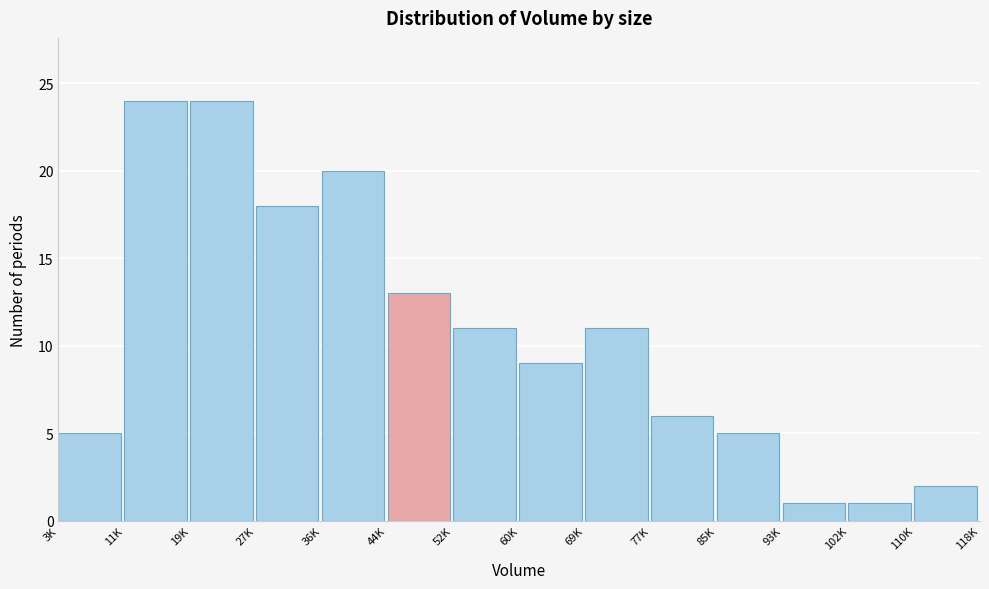

Reading right to left, transcribe all the data shown in this chart.

110K=2	102K=1	93K=1	85K=5	77K=6	69K=11	60K=9	52K=11	44K=13	36K=20	27K=18	19K=24	11K=24	3K=5